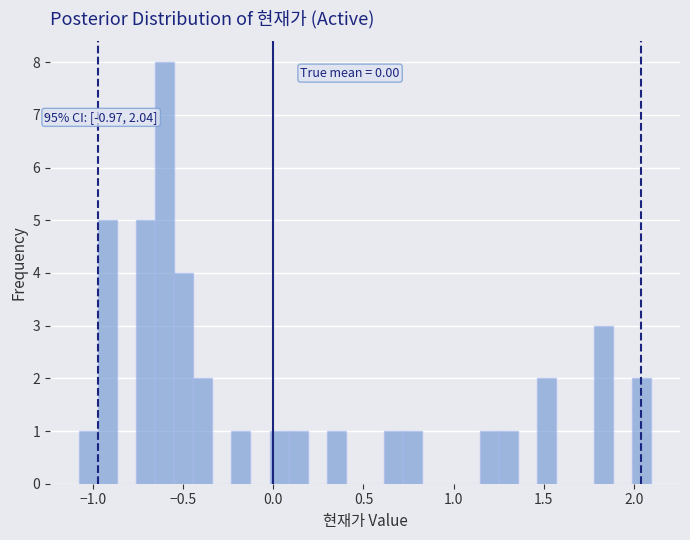

Read against the x-axis, roughly where is the centre of the tallest bar?

-0.60